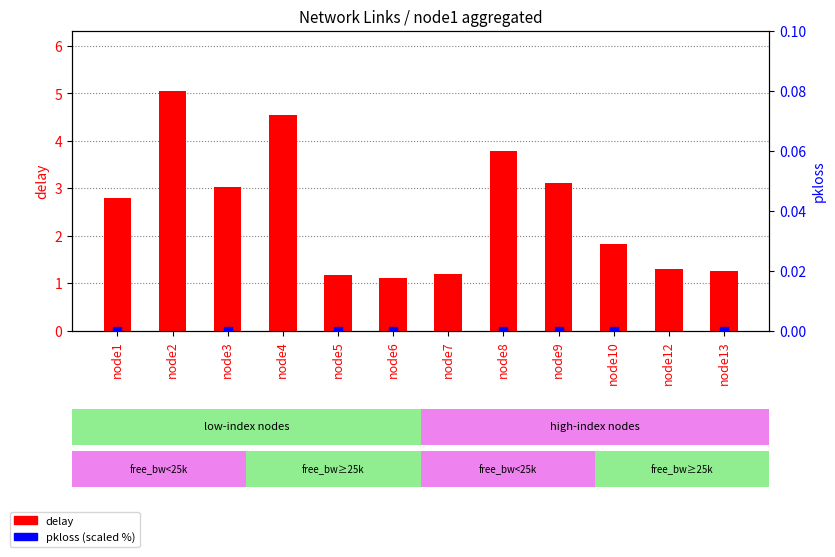

At which category is the sum across all series the highest?

node2